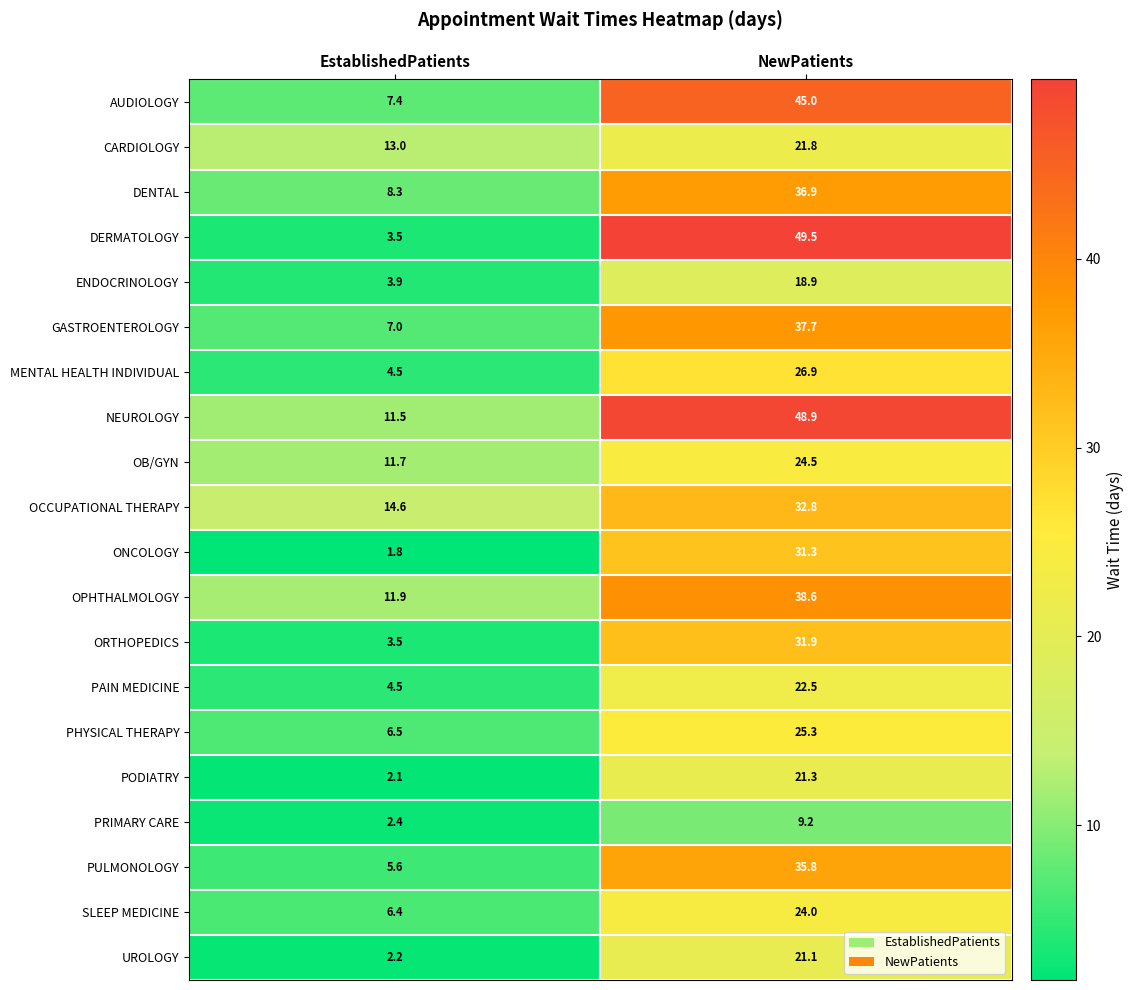

At which label does OB/GYN first exceed 24?

NewPatients